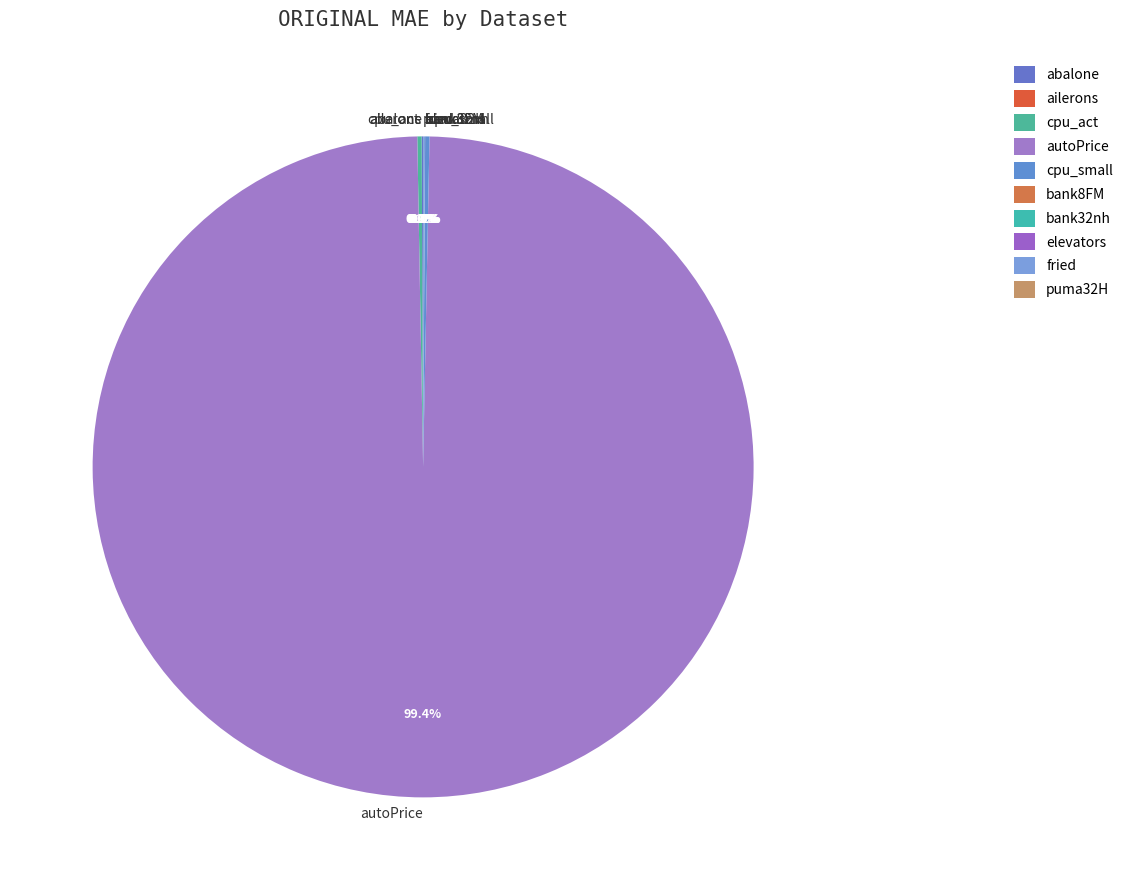

Is there a majority slice in this chart?

Yes